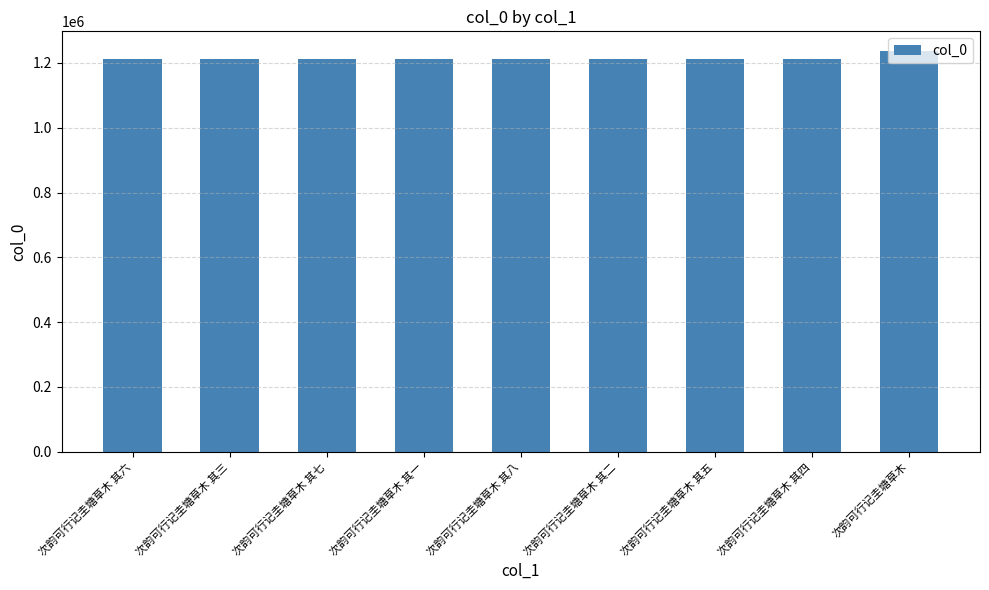

What is the sum of all values?

10932393